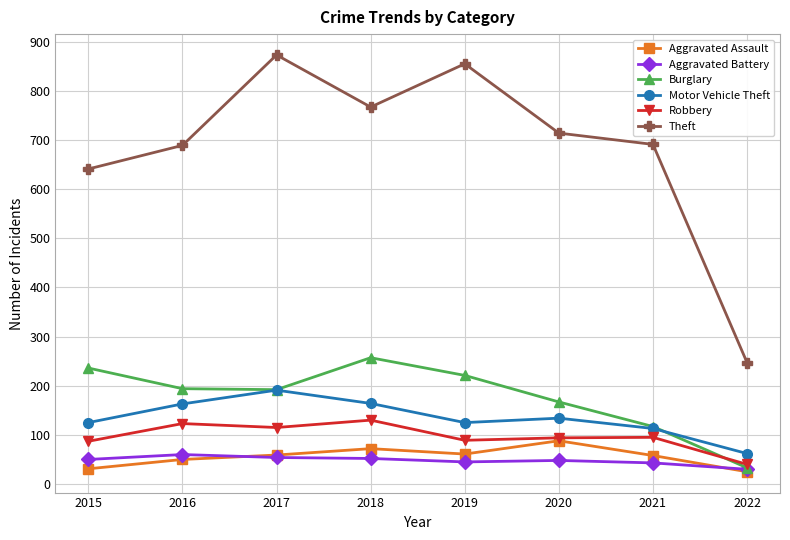

What is the value of the Aggravated Assault point at the 6th from the left?

88